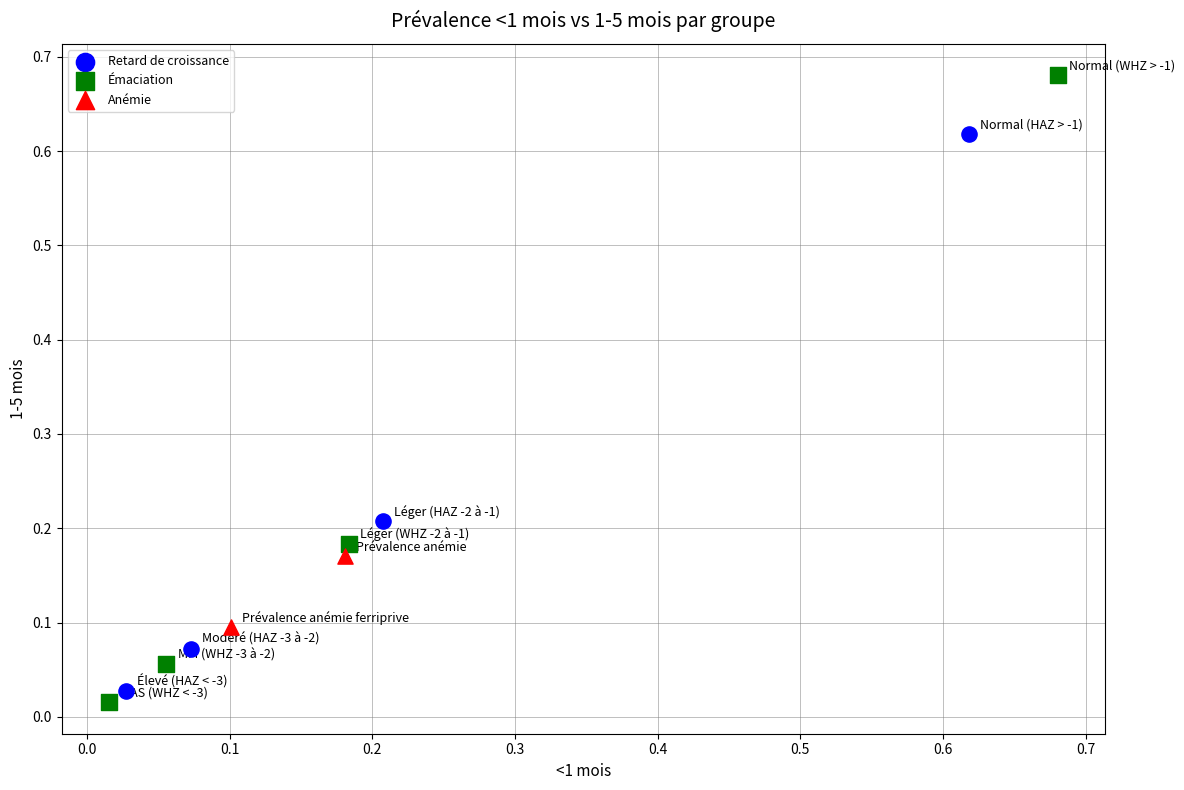

Which series has the widest spread of Y values?

Émaciation